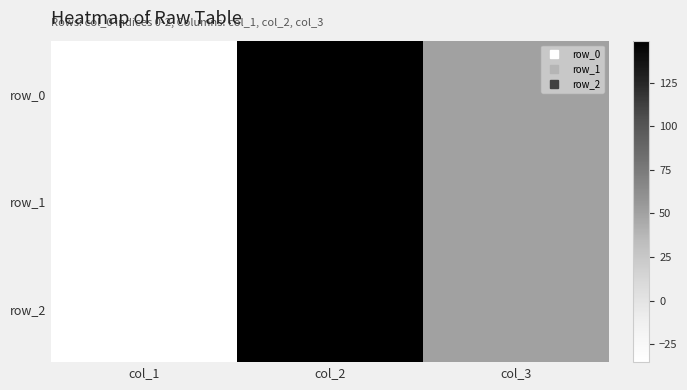

List the series in order of their peak value, lowest first.

row_2, row_0, row_1